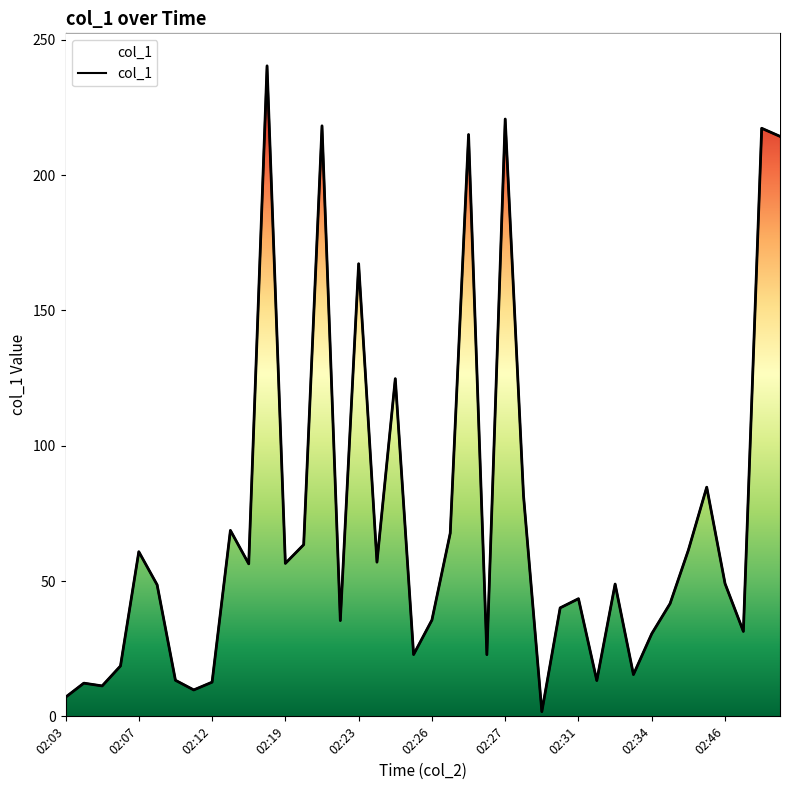

At which category does the data reach its first local valley?

02:03